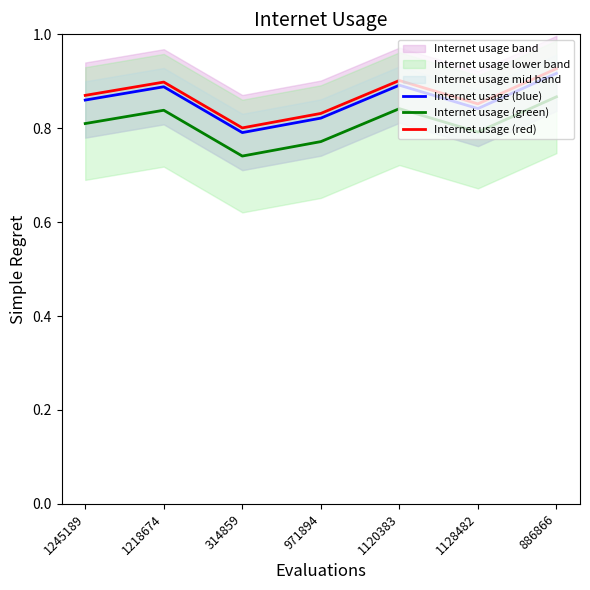

What is the value of the Internet usage (red) point at the 5th from the left?

0.9